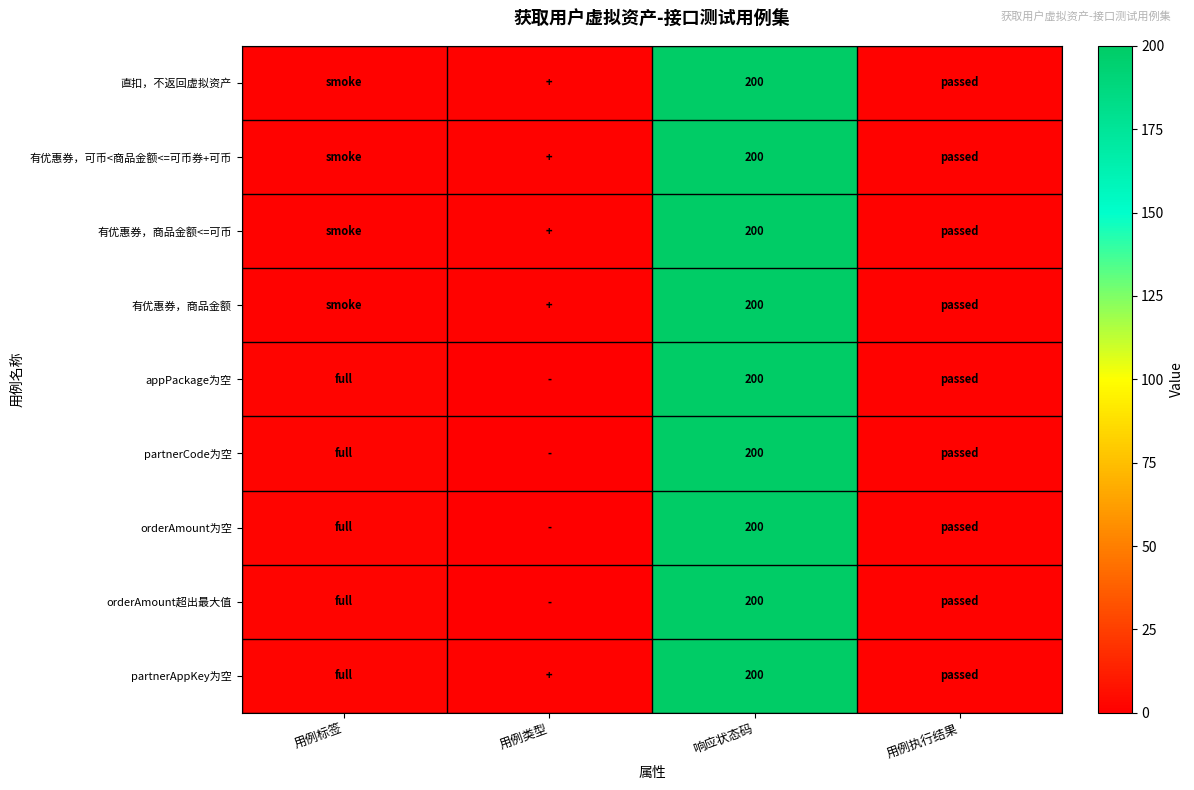

Is it true that 有优惠券，可币<商品金额<=可币券+可币 equals 306 at 响应状态码?

False